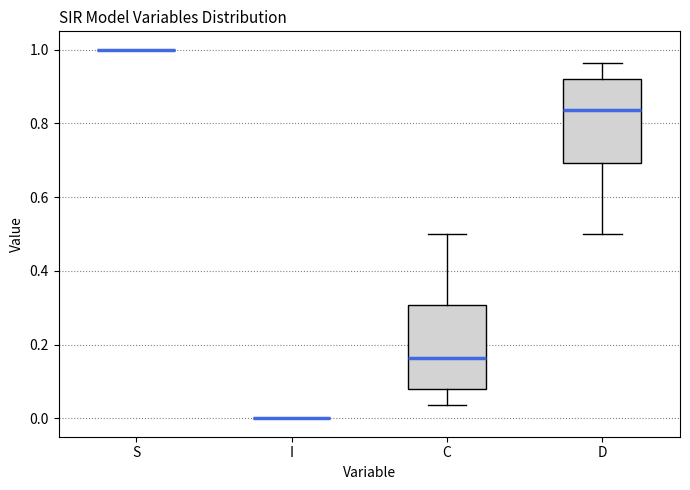

Reading left to right, read every box against the y-axis: the position of its median line, the range the box covers, and the ends of its whiskers. The values are not printed on the chart, so give them approximately, as read against the axis.

S: box collapsed to a line at 1.00, whiskers 1.00 to 1.00
I: box collapsed to a line at 0.00, whiskers 0.00 to 0.00
C: median 0.16, box 0.08 to 0.30, whiskers 0.04 to 0.50
D: median 0.84, box 0.70 to 0.92, whiskers 0.50 to 0.96